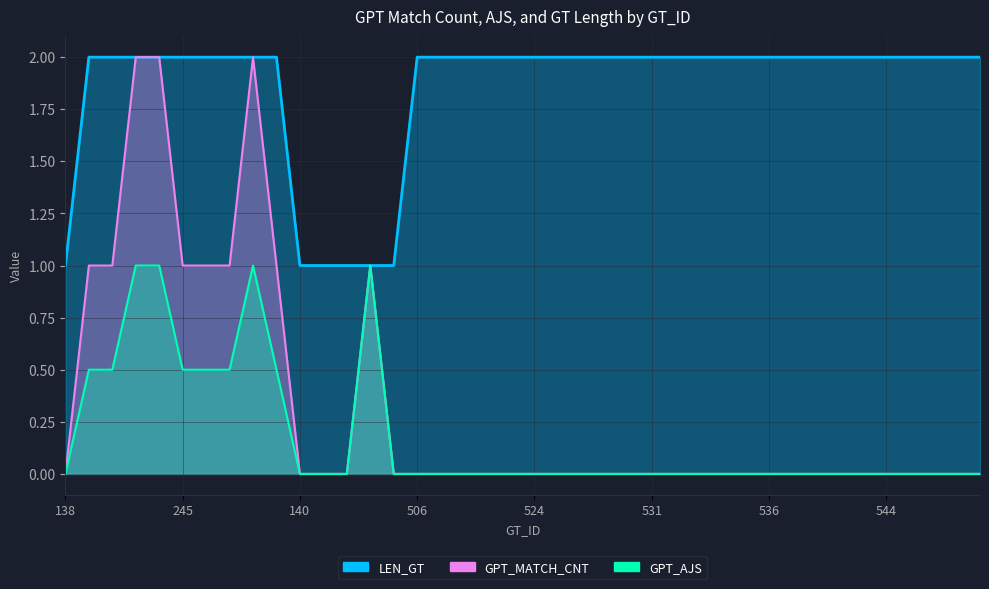

What is the average value of the GPT_AJS series?

0.2